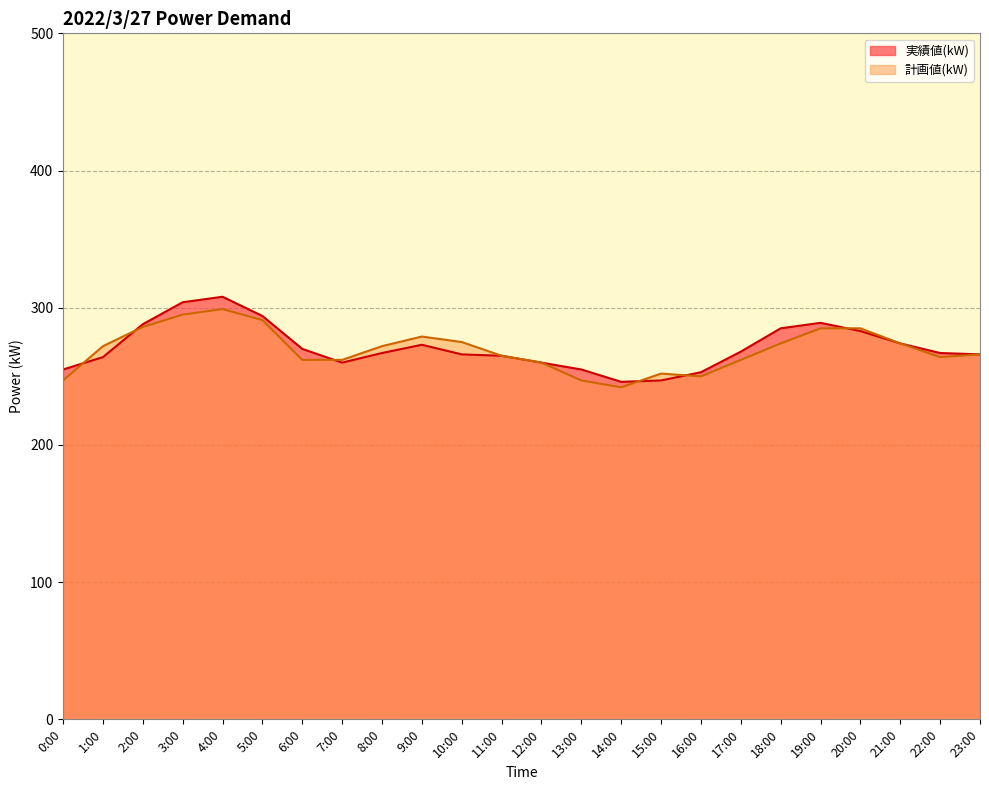

Rank the series by their maximum value, from lowest to highest.

計画値(kW), 実績値(kW)